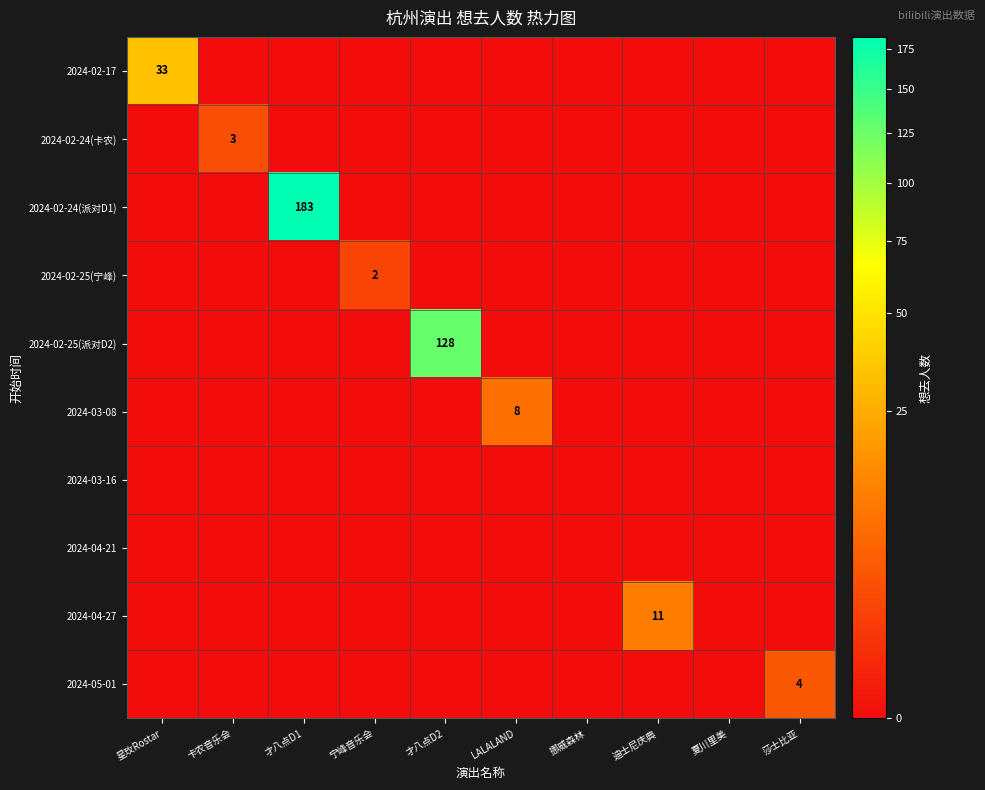

Is the value of 2024-02-24(派对D1) at 才八点D1 greater than the value of 2024-03-16 at 迪士尼庆典?

Yes